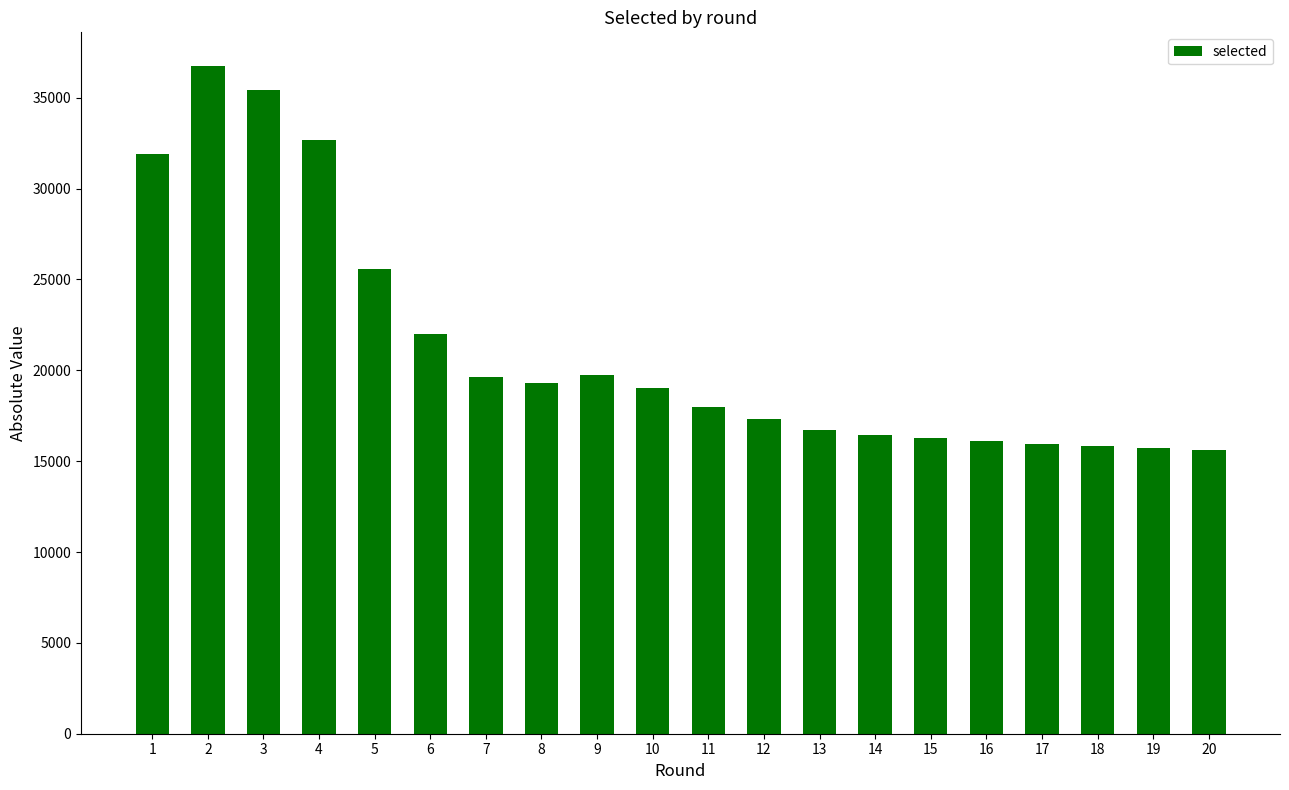

What is the value of the 5th bar from the left?

25570